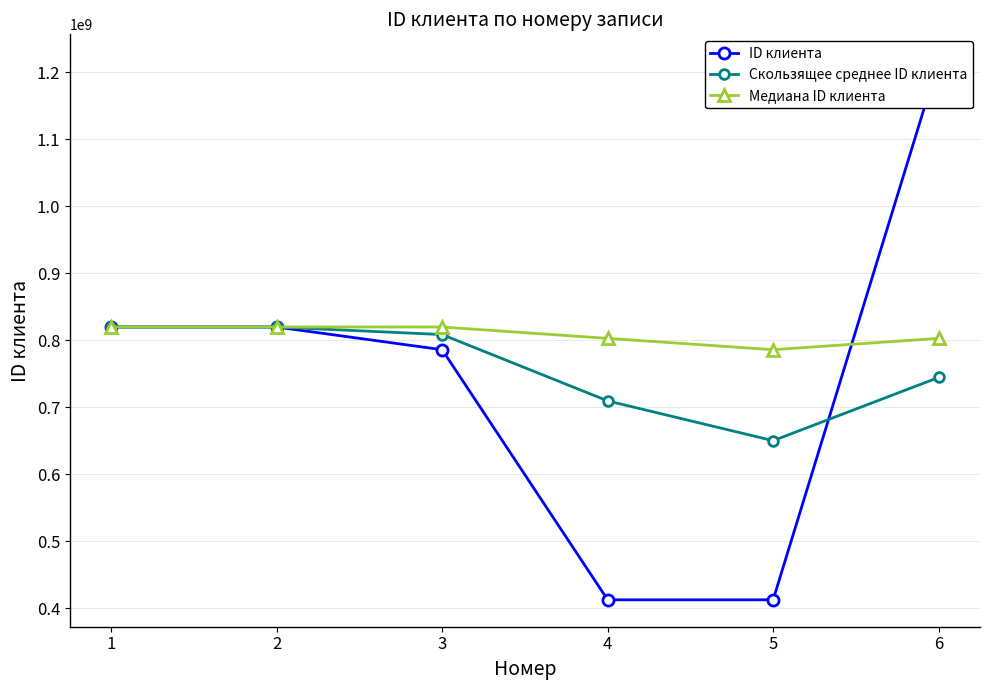

True or false: Медиана ID клиента has more than 0 points higher than both neighbors.

False